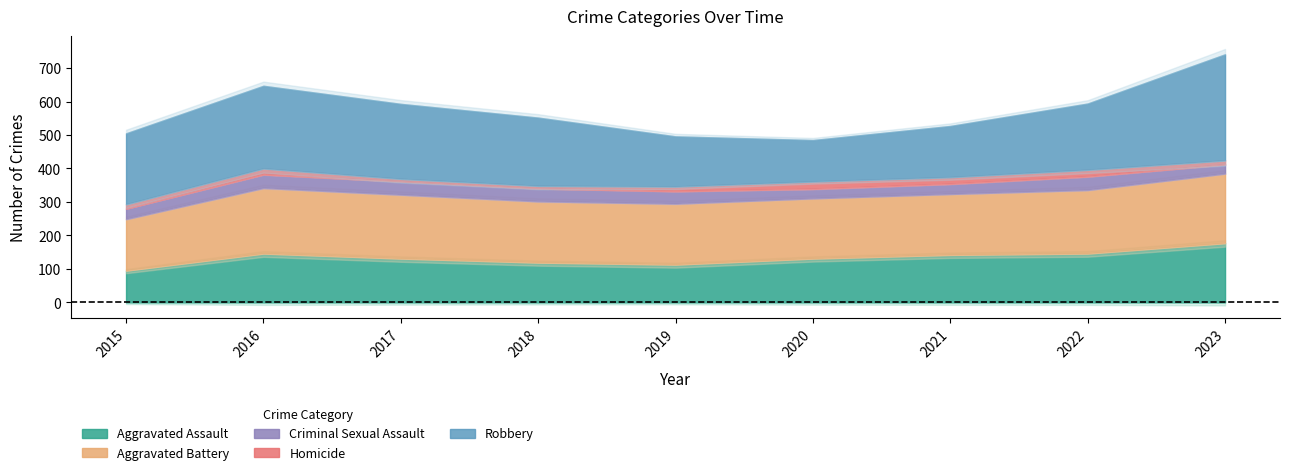

List the labels in order of Criminal Sexual Assault value, largest first.

2016, 2022, 2017, 2018, 2019, 2015, 2021, 2020, 2023